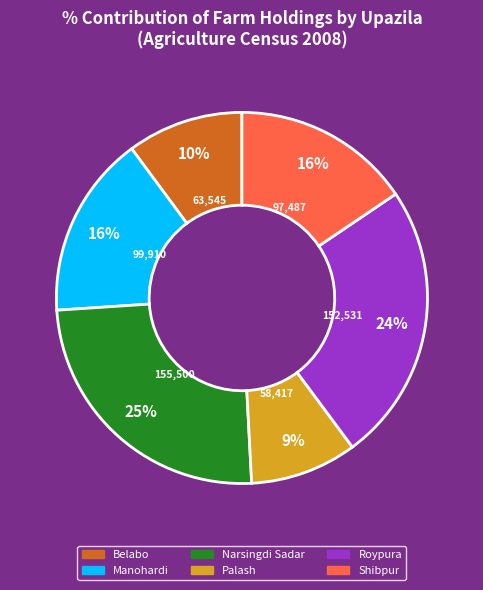

Does Shibpur represent more than half of the total?

No